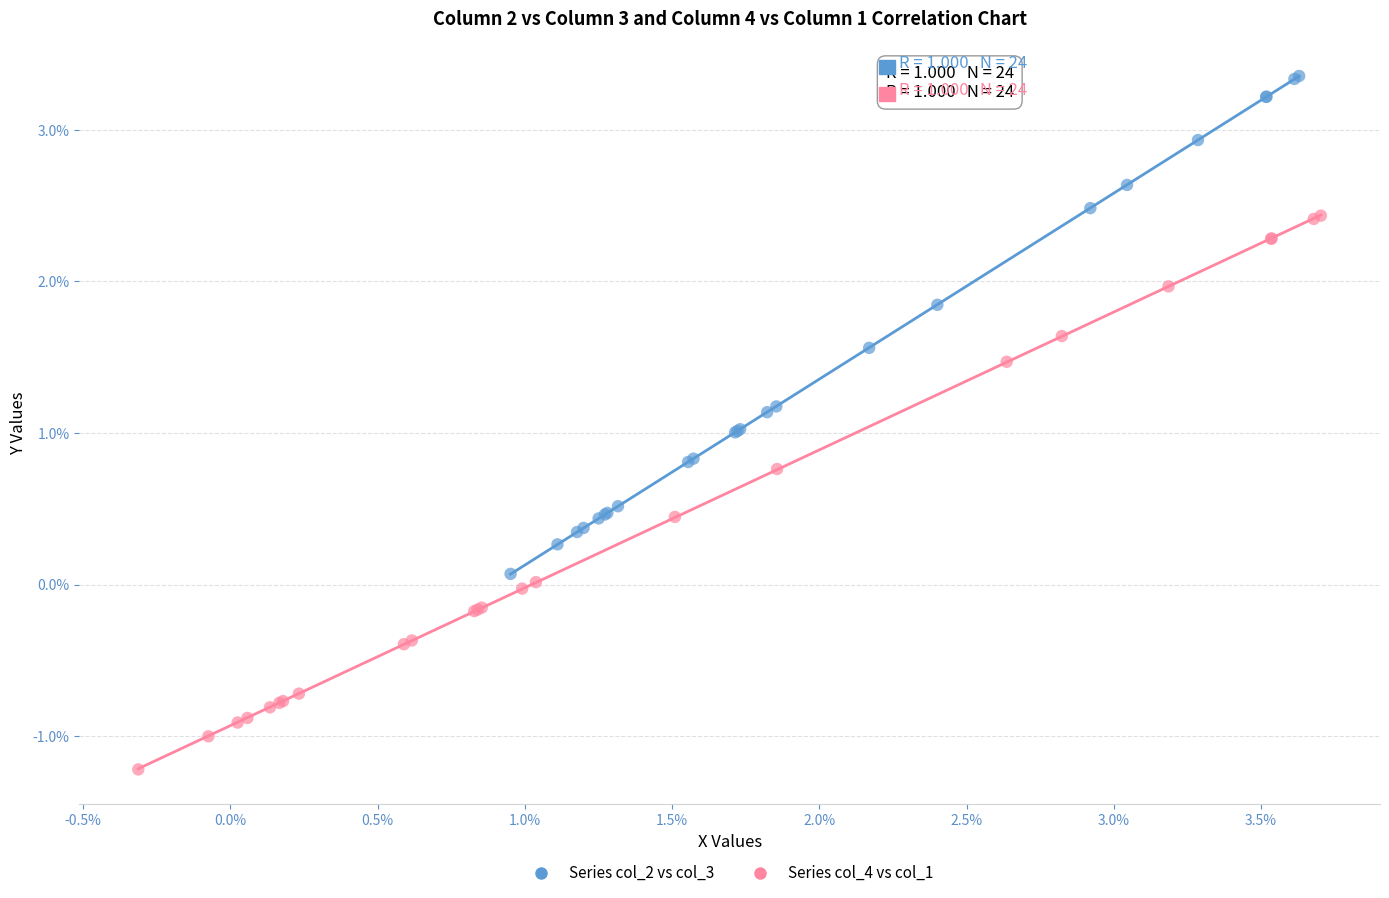

What are all the series names shown in the legend?

Series col_2 vs col_3, Series col_4 vs col_1